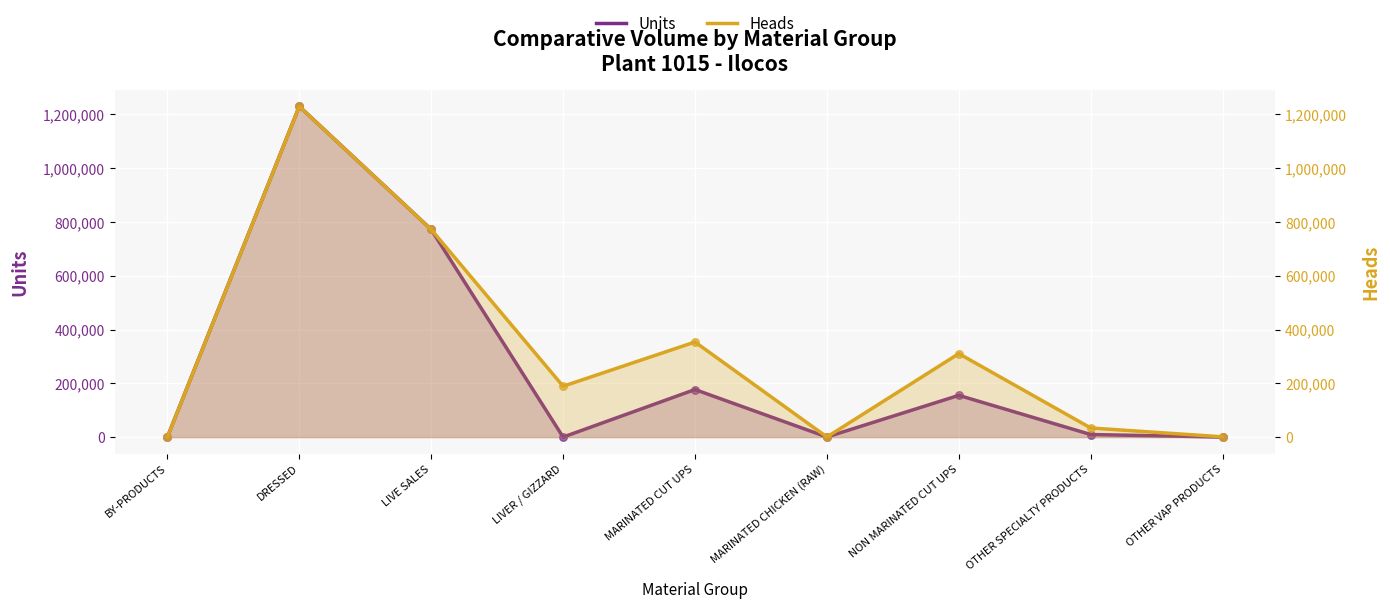

At which category is the sum across all series the highest?

DRESSED